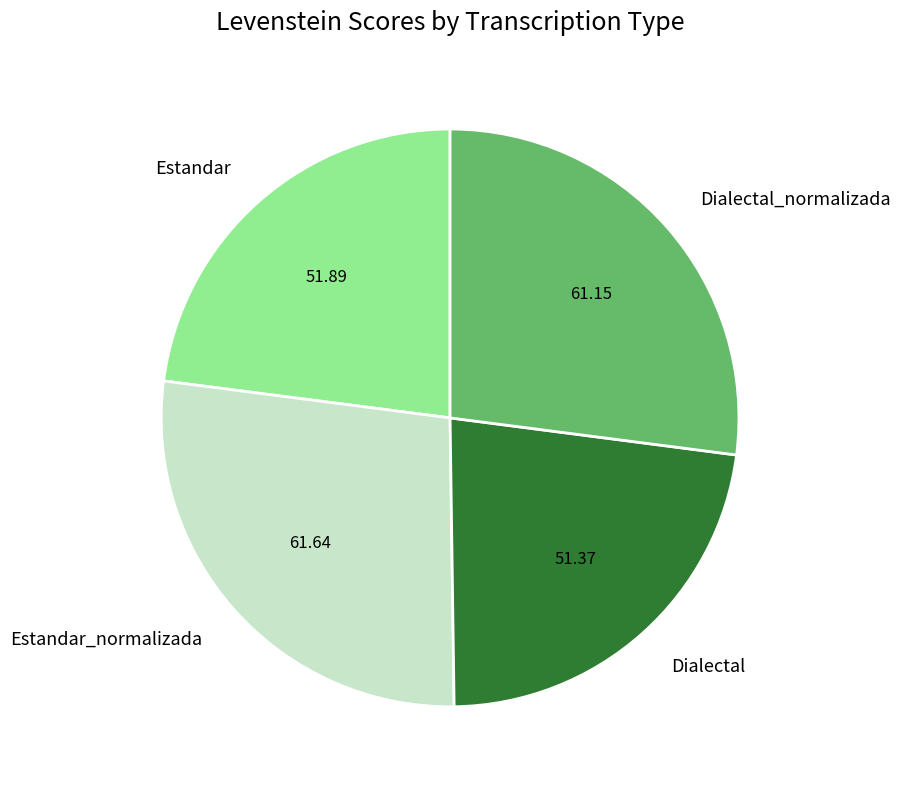

Combined, do Estandar_normalizada and Dialectal_normalizada account for over 50%?

Yes